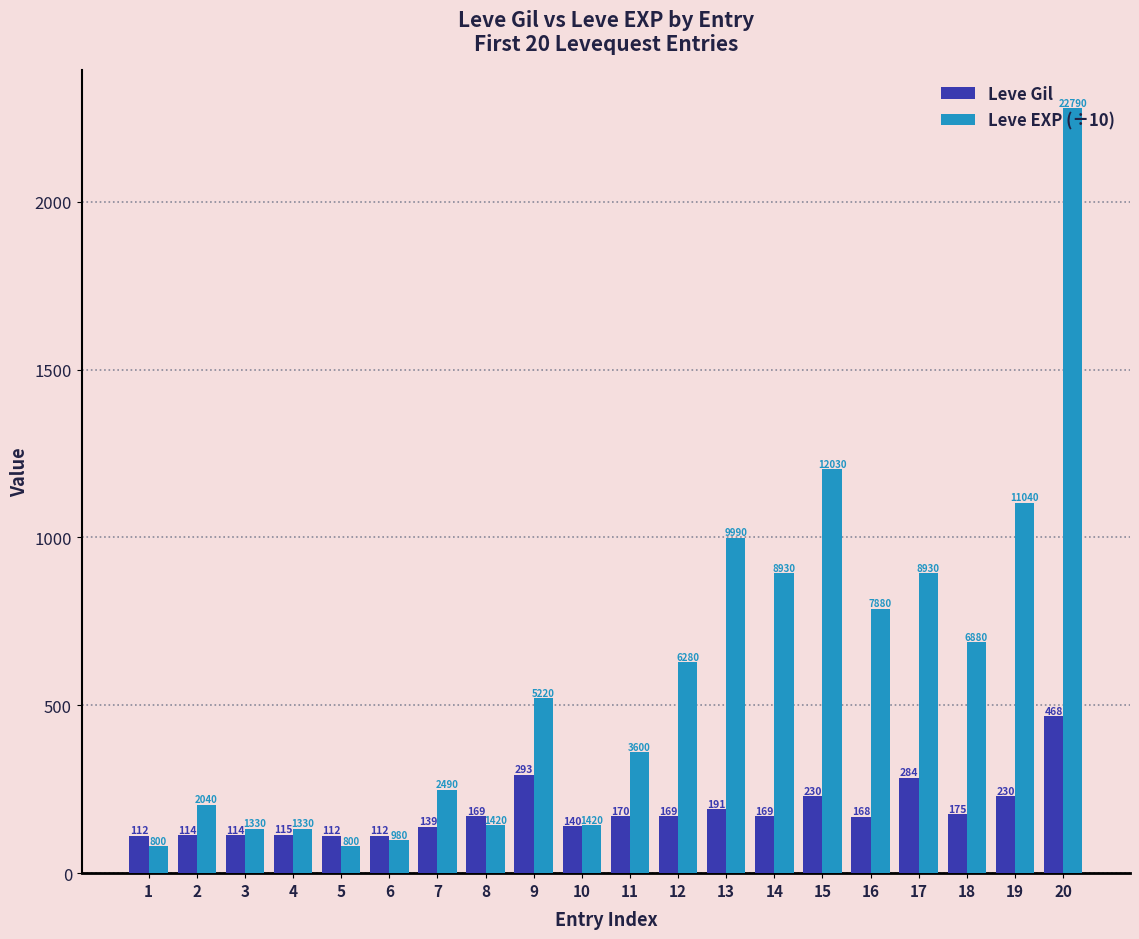

The Leve Gil series shows 244 at 10. True or false?

False